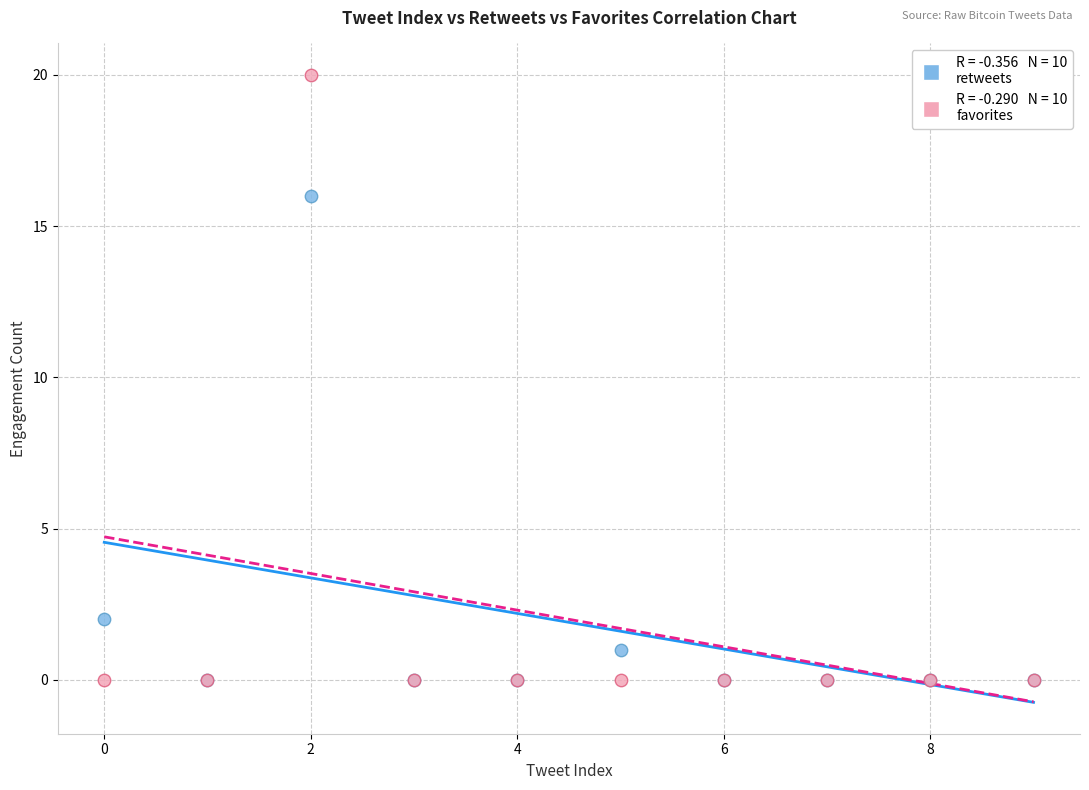

Across all series, what Y value is closest to 10?

16